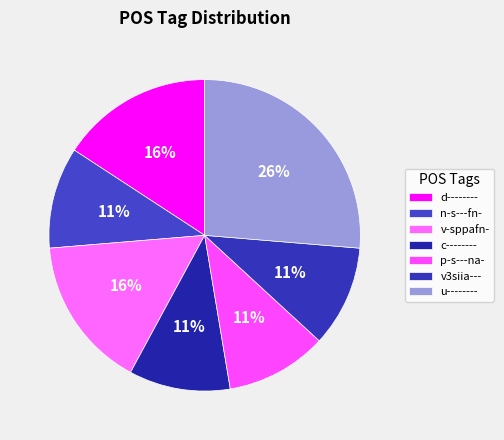

True or false: c-------- accounts for 11% of the total.

True